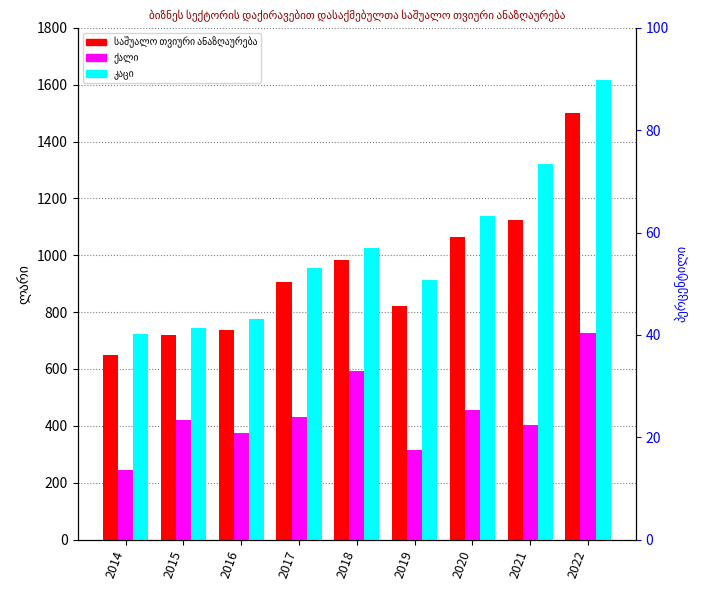

What is the difference between the maximum and minimum values in the საშუალო თვიური ანაზღაურება series?

854.1